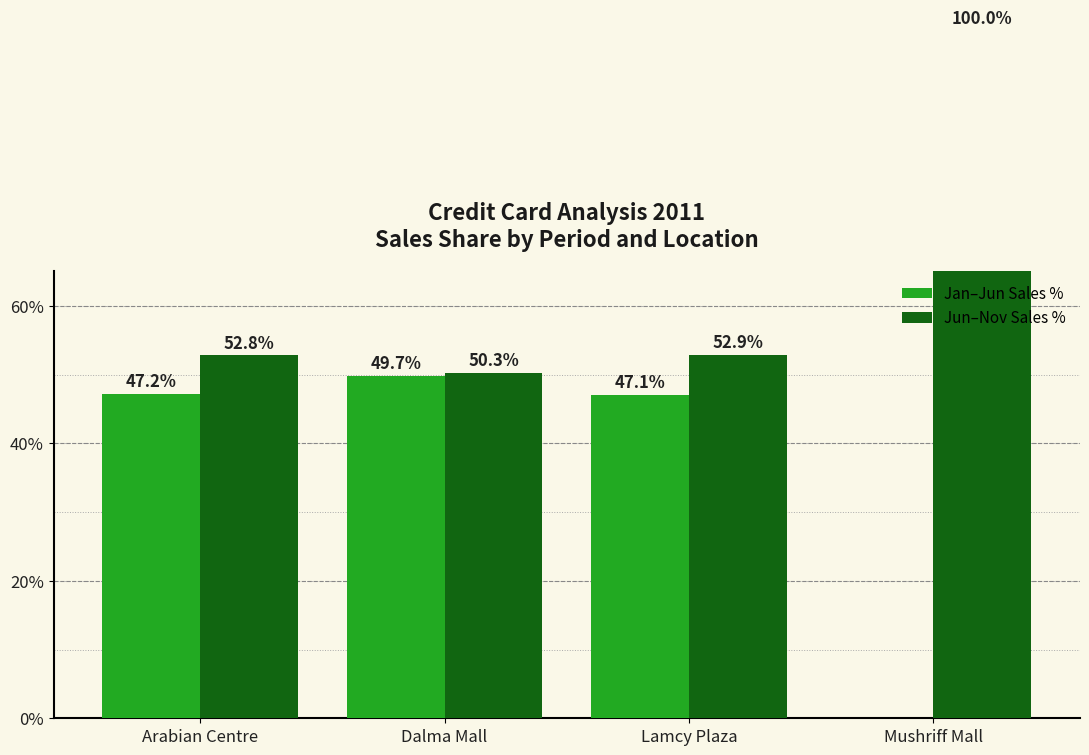

What is the average value of the Jun–Nov Sales % series?

64.0